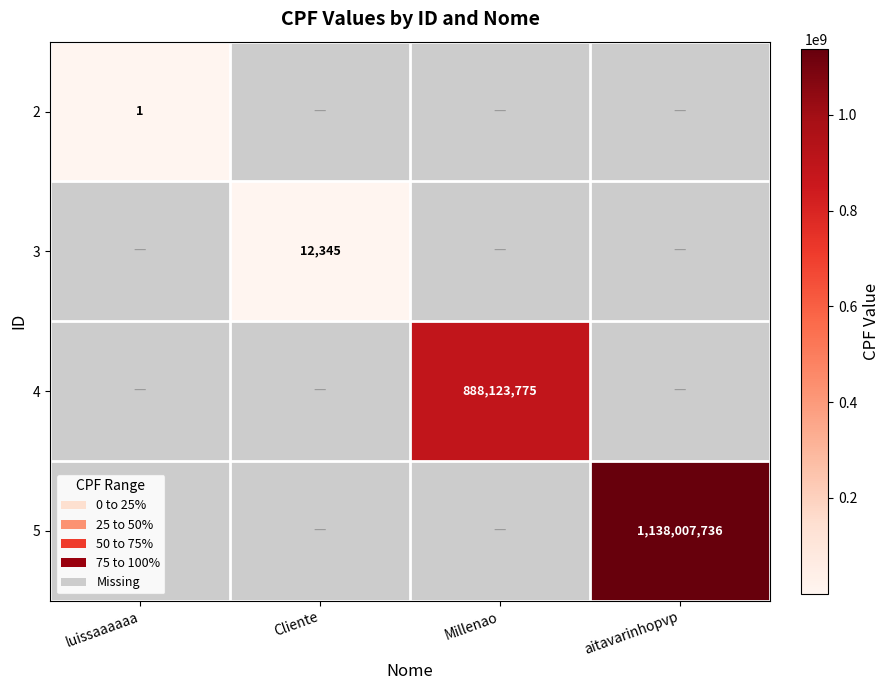

The 4 series shows 888123775 at Millenao. True or false?

True